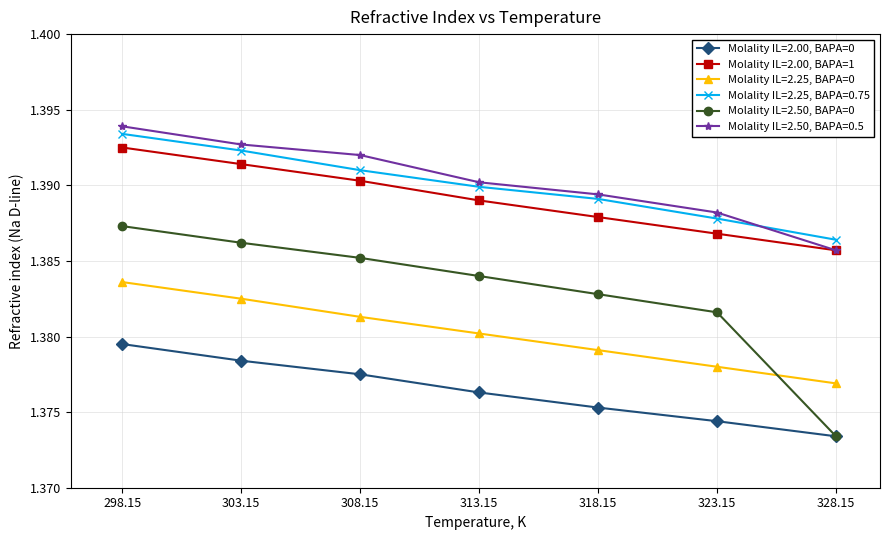

The Molality IL=2.00, BAPA=1 series shows 2.3 at 308.15. True or false?

False